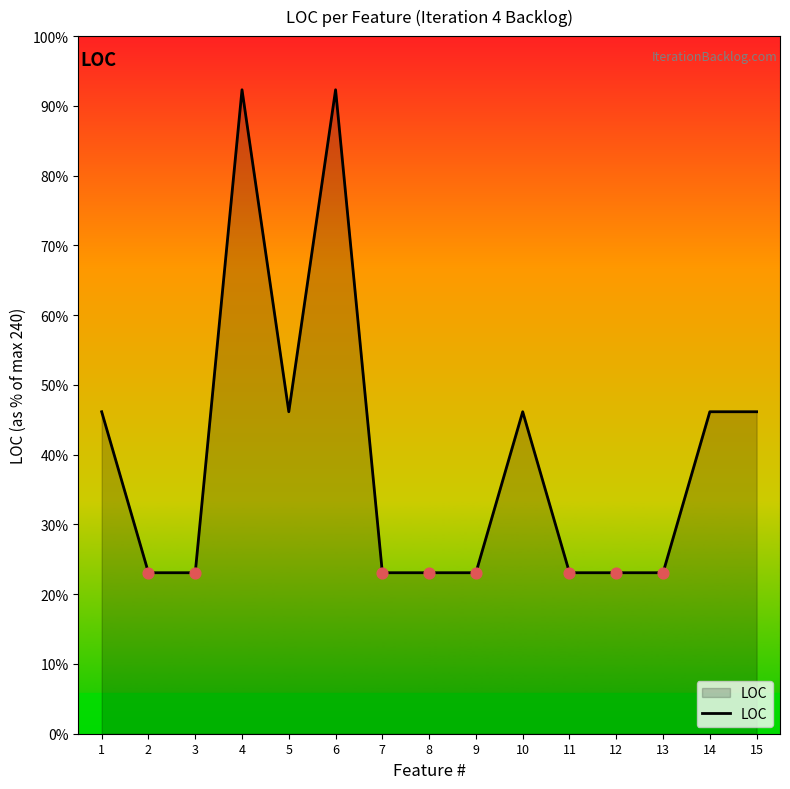

Does the chart have visible grid lines?

No